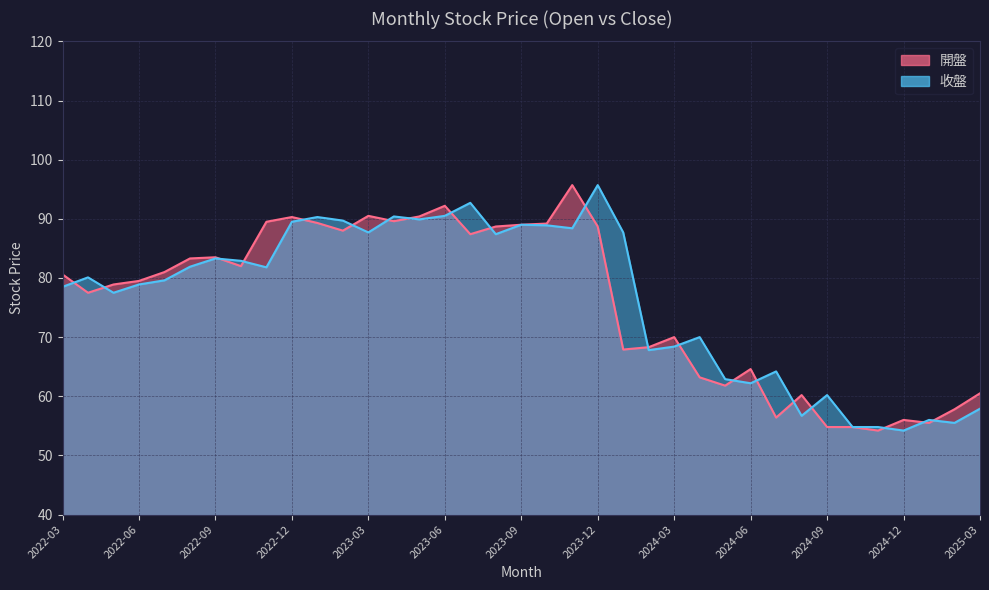

Where do 開盤 and 收盤 first cross each other?

2022-03 and 2022-04